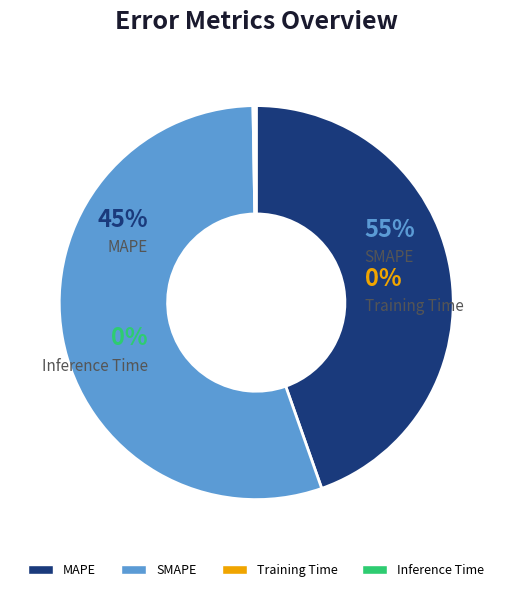

The MAPE slice represents 45% of the pie. True or false?

True